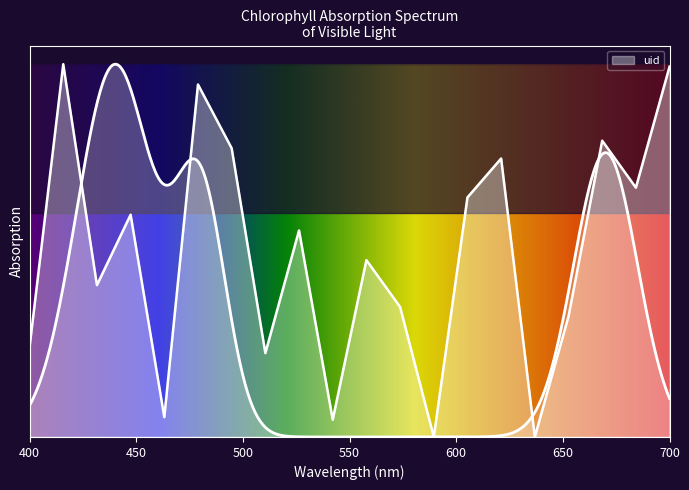

How many series are shown in this chart?

1